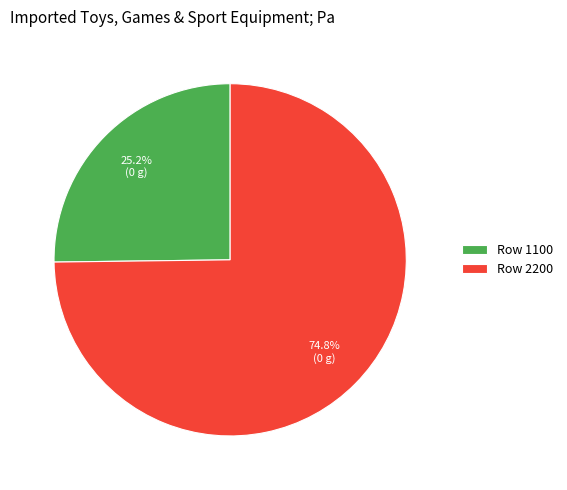

What is the total percentage of Row 1100 and Row 2200?

100.0%